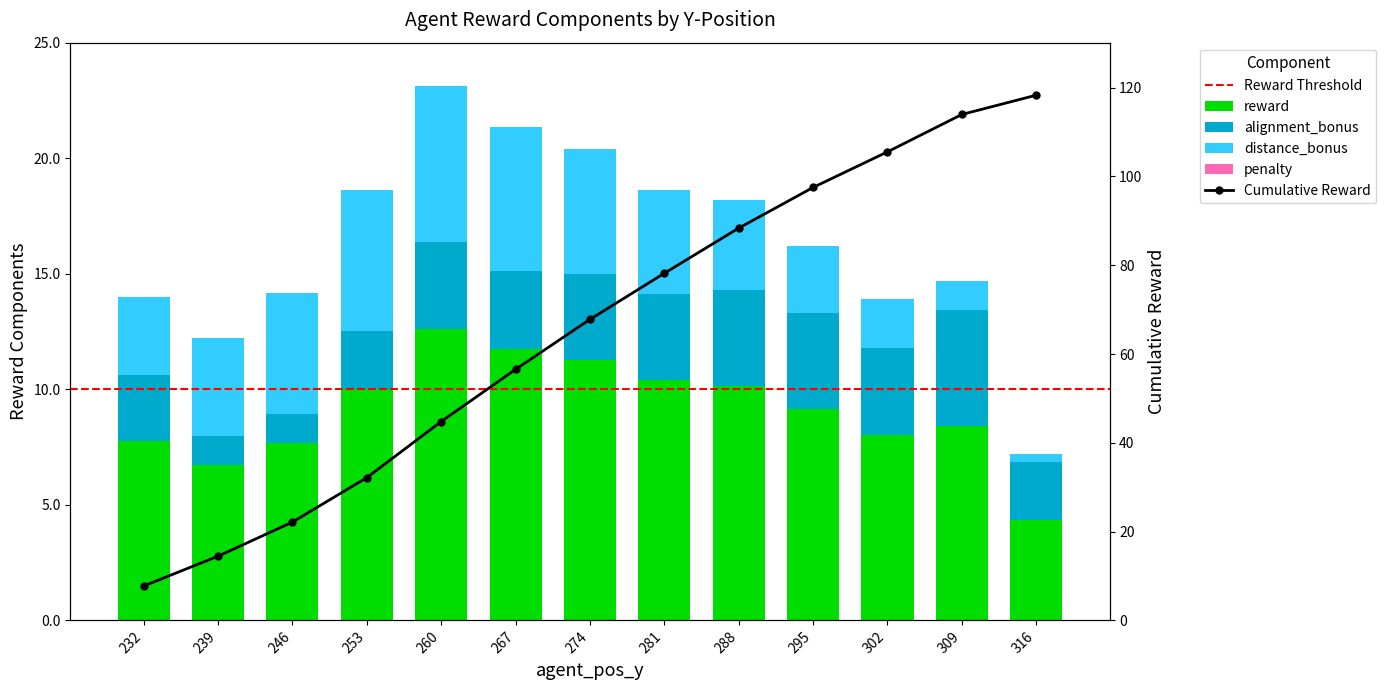

Rank the series at 316 from lowest to highest value.

distance_bonus, alignment_bonus, reward